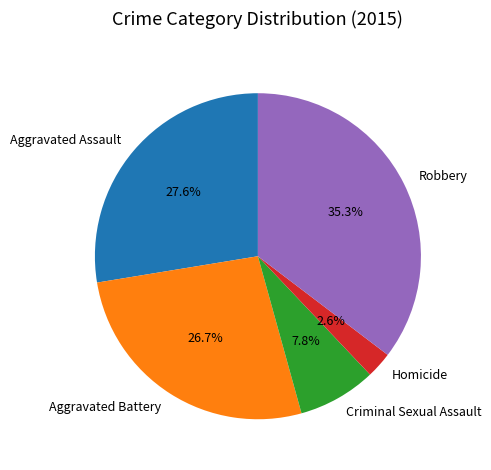

Does Homicide represent more than half of the total?

No